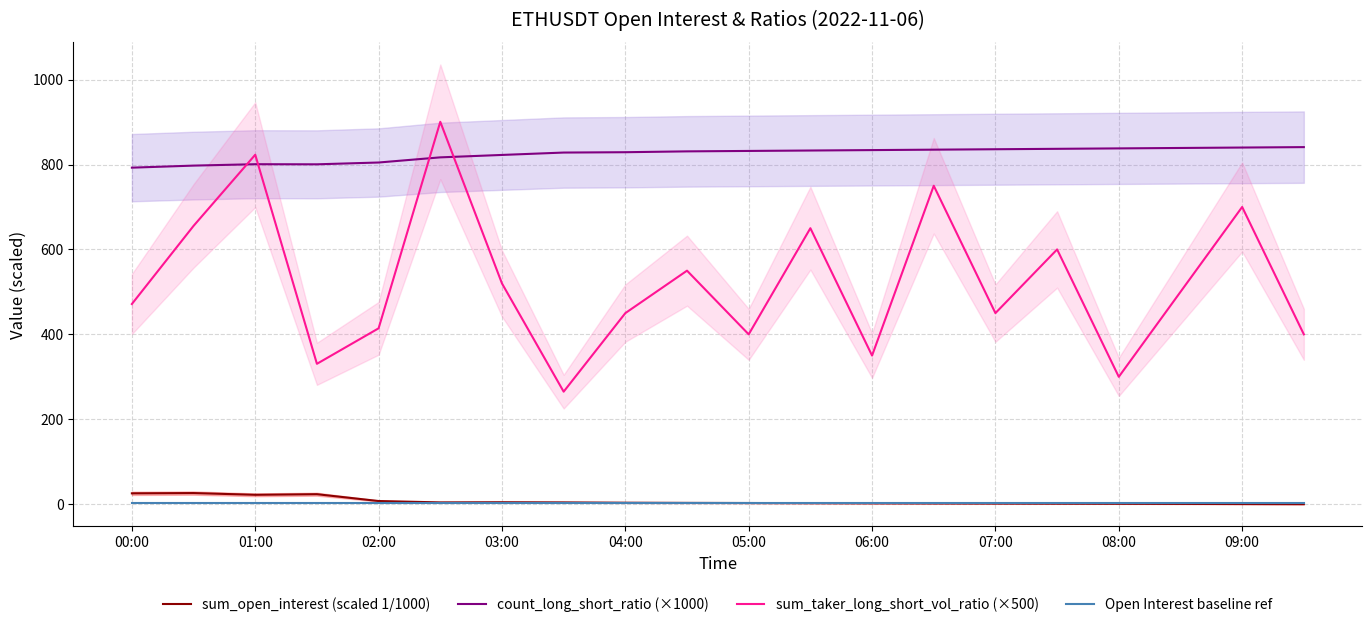

True or false: count_long_short_ratio (×1000) has more than 0 points higher than both neighbors.

True